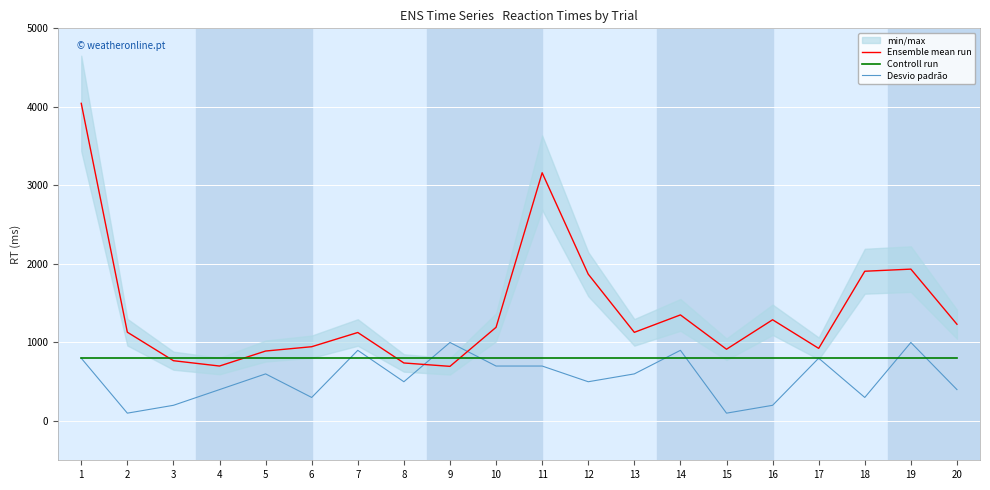

After their last crossing, which series has the higher values: Controll run or Ensemble mean run?

Ensemble mean run